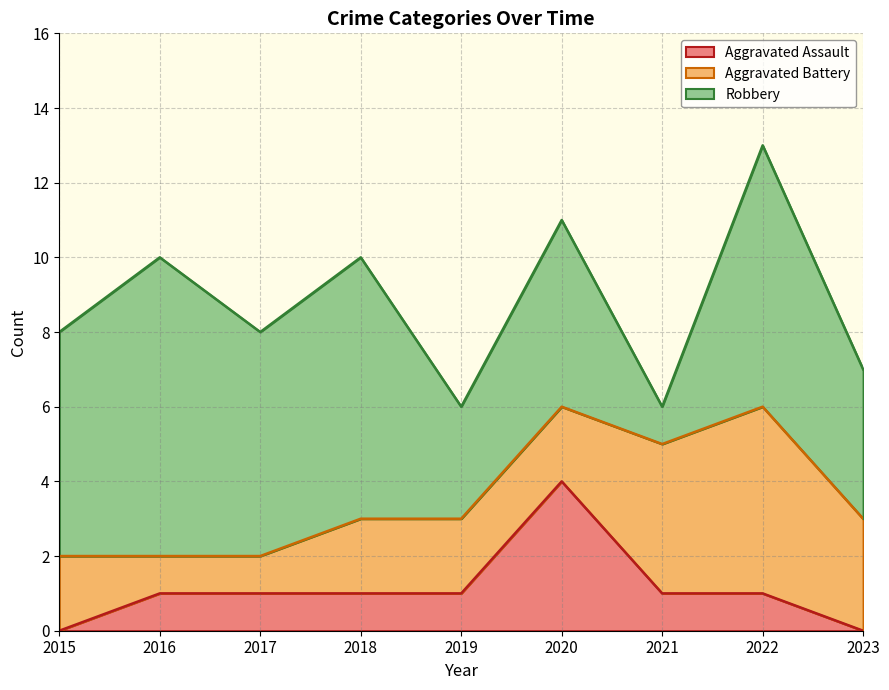

True or false: Aggravated Battery has a value of 2 at 2018.

True